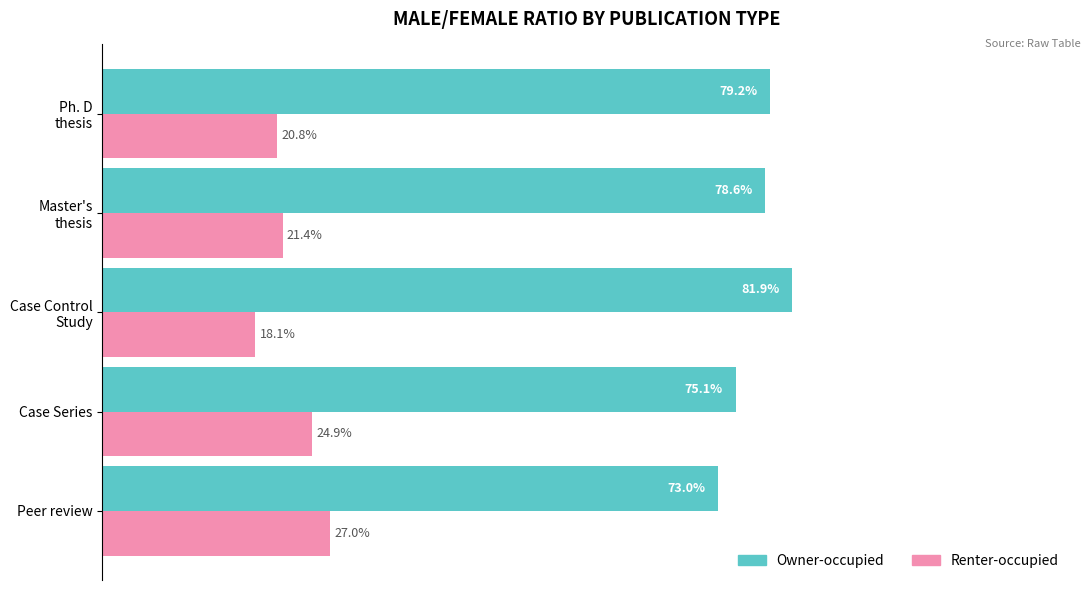

At Case Series, list the series in order from smallest to largest.

Renter-occupied, Owner-occupied